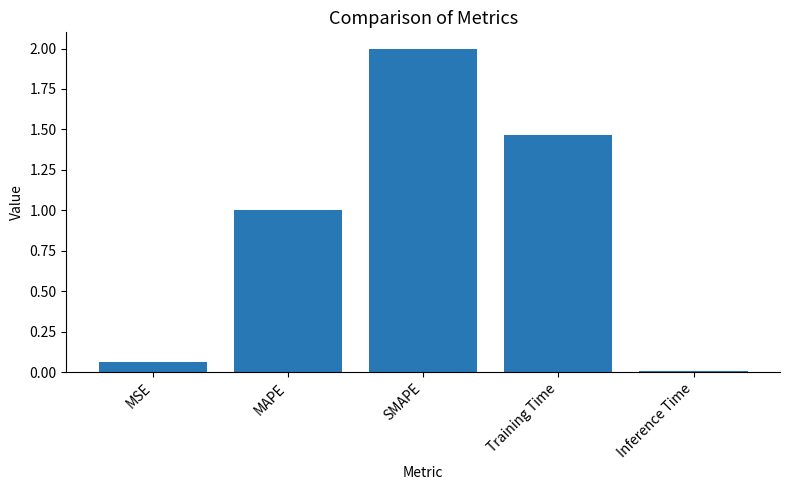

What is the label of the 3rd bar from the right?

SMAPE